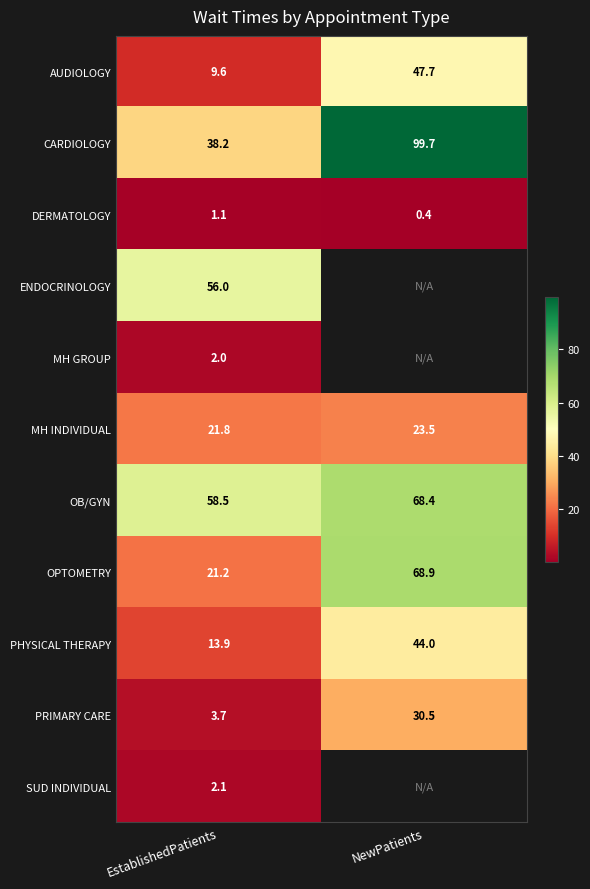

What is the sum of all PHYSICAL THERAPY values?

57.9